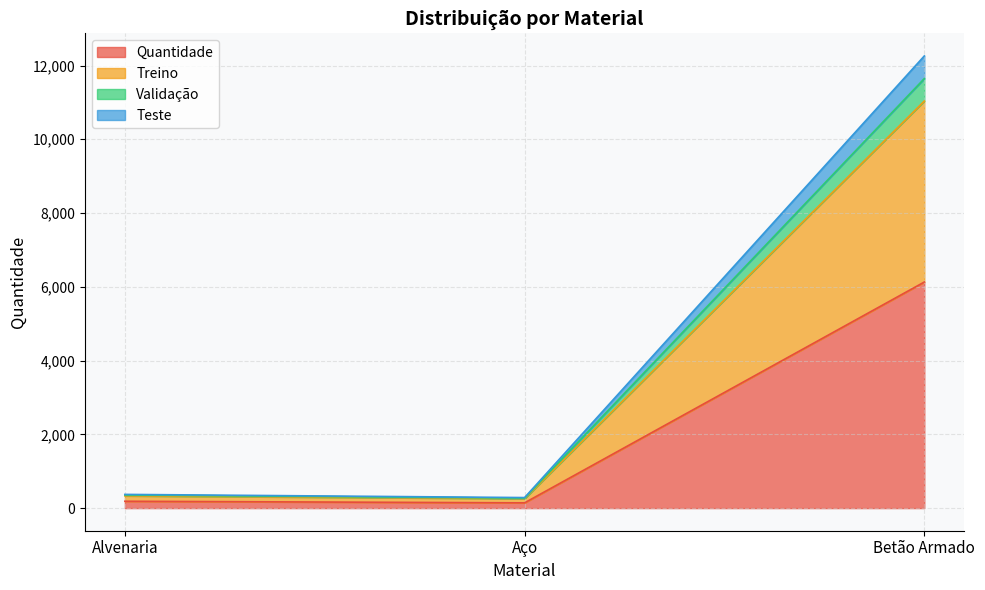

Does the chart display data point markers on the line(s)?

No